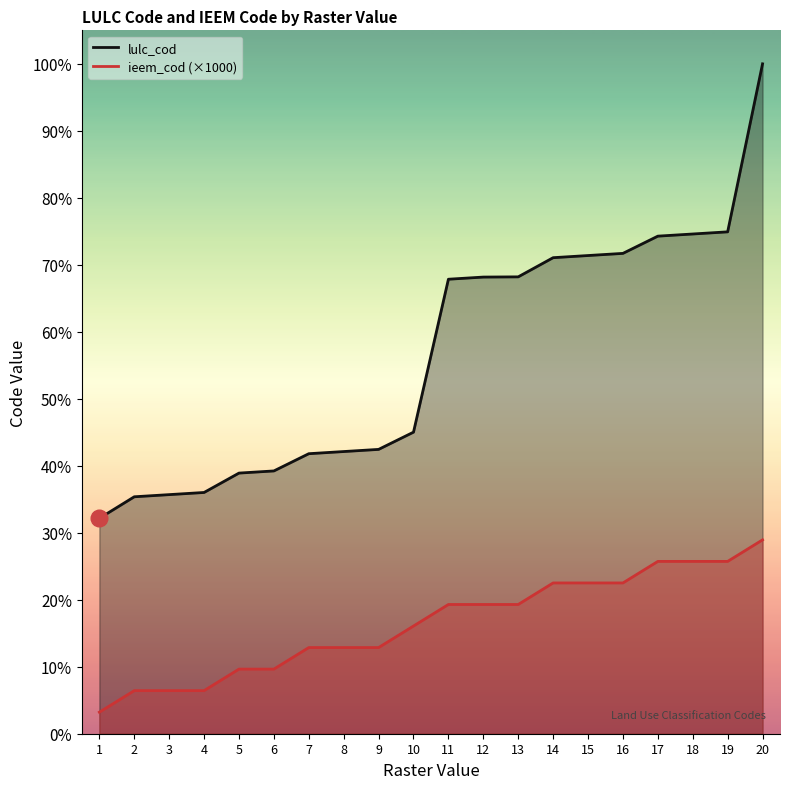

True or false: ieem_cod and lulc_cod cross at least once.

False